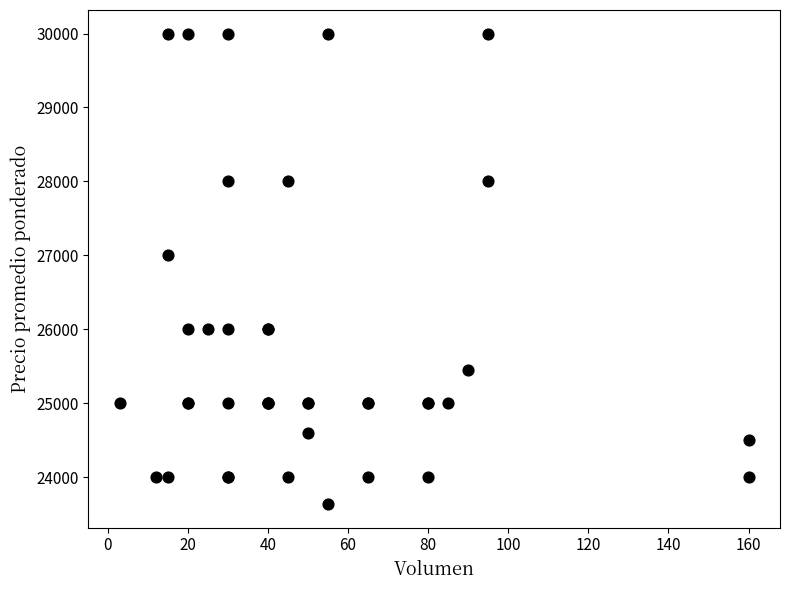

What Y value in the scatter plot is closest to 26818?

27000